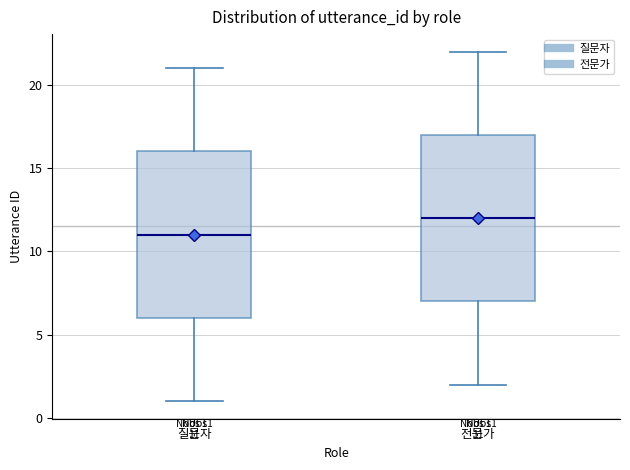

Which box's median line is the lowest?

질문자